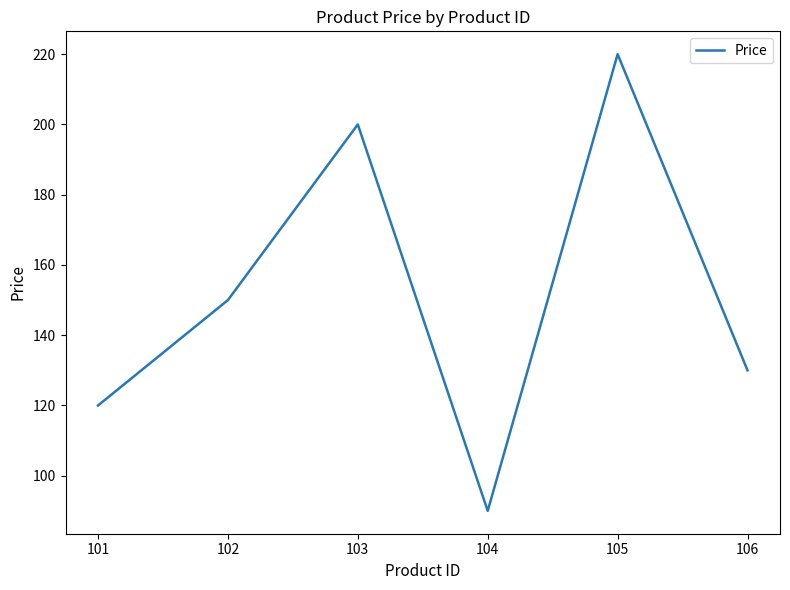

Rank the categories by value from lowest to highest.

104, 101, 106, 102, 103, 105